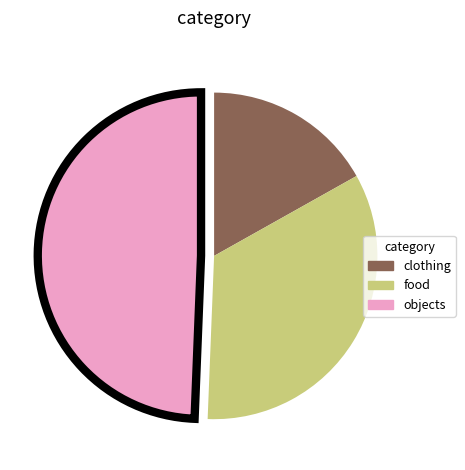

Which has a higher value, clothing or food?

food